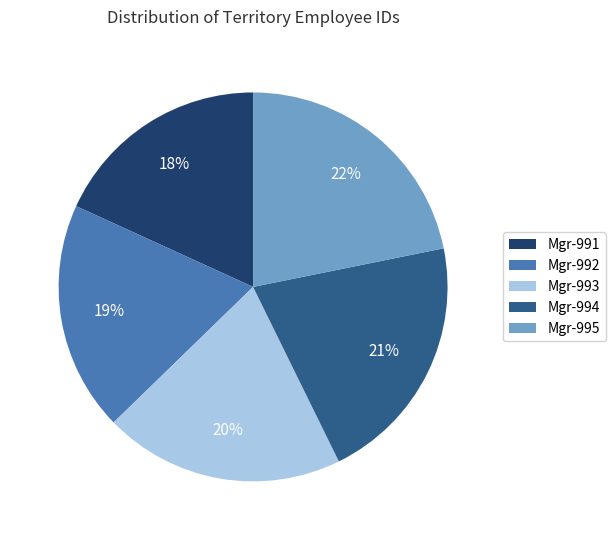

Combined, do Mgr-992 and Mgr-993 account for over 50%?

No